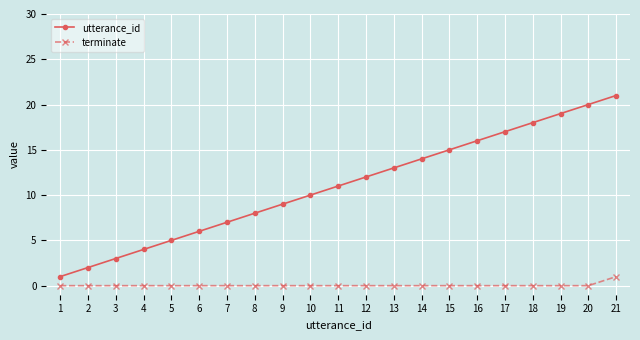

What is the maximum value for terminate?

1